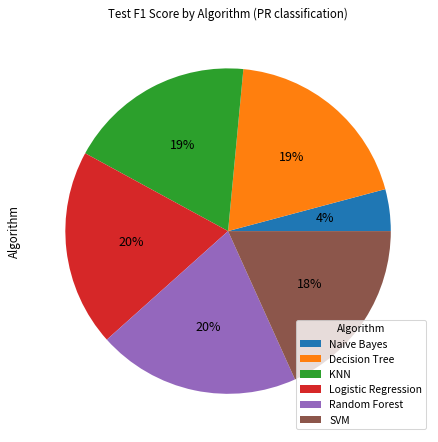

Combined, do KNN and Logistic Regression account for over 50%?

No